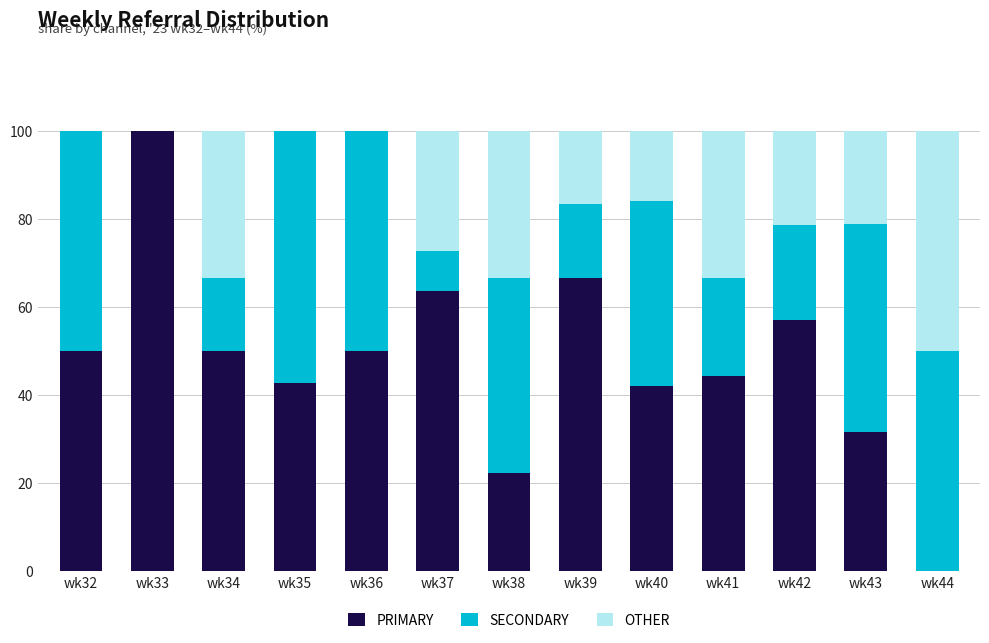

What is the total value across all series at wk44?

100.0